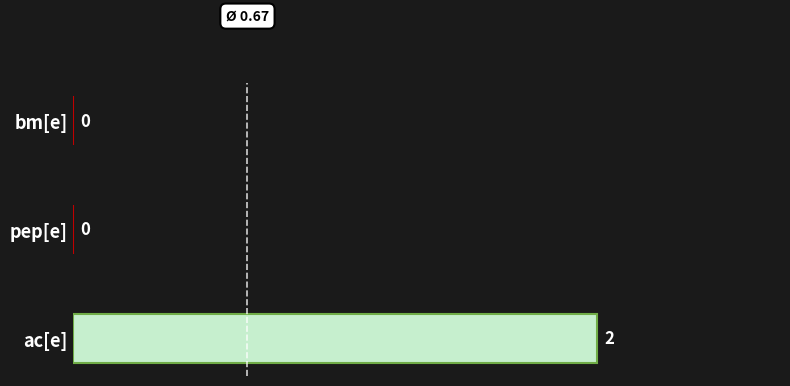

The value at bm[e] is 0. True or false?

True